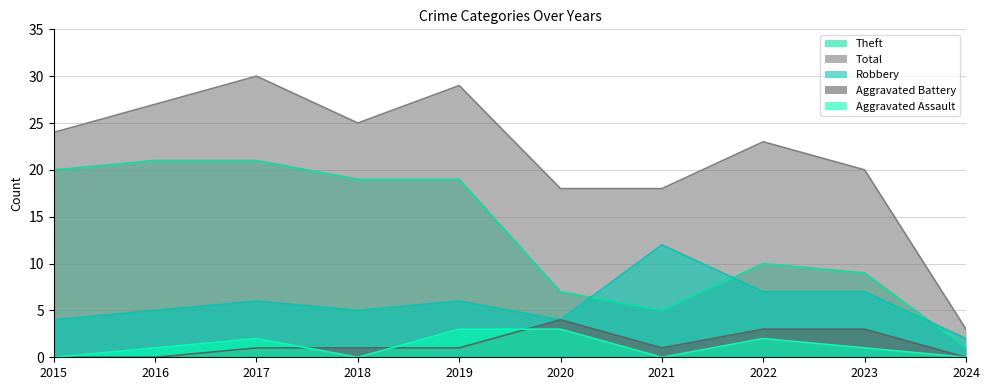

How many series are shown in this chart?

5